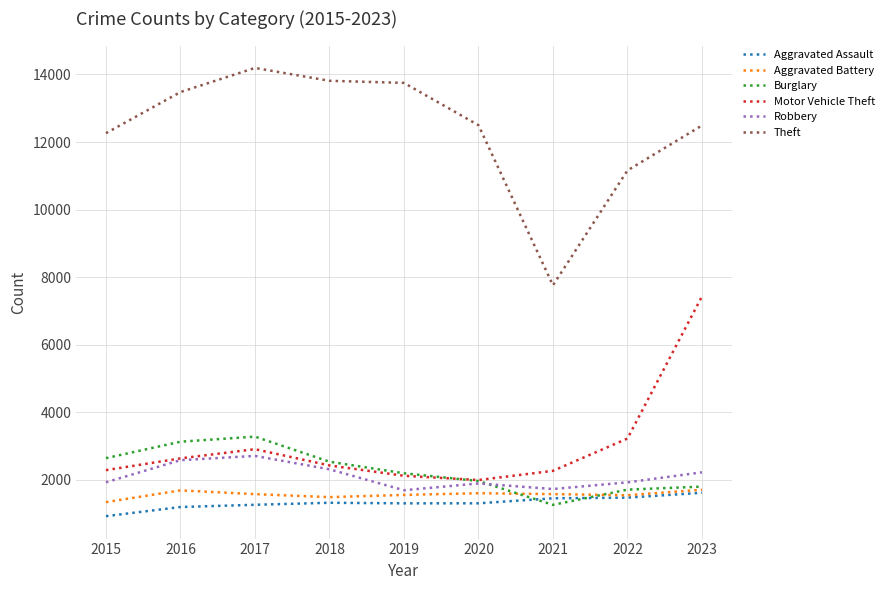

Which category has the highest value in the Aggravated Assault series?

2023